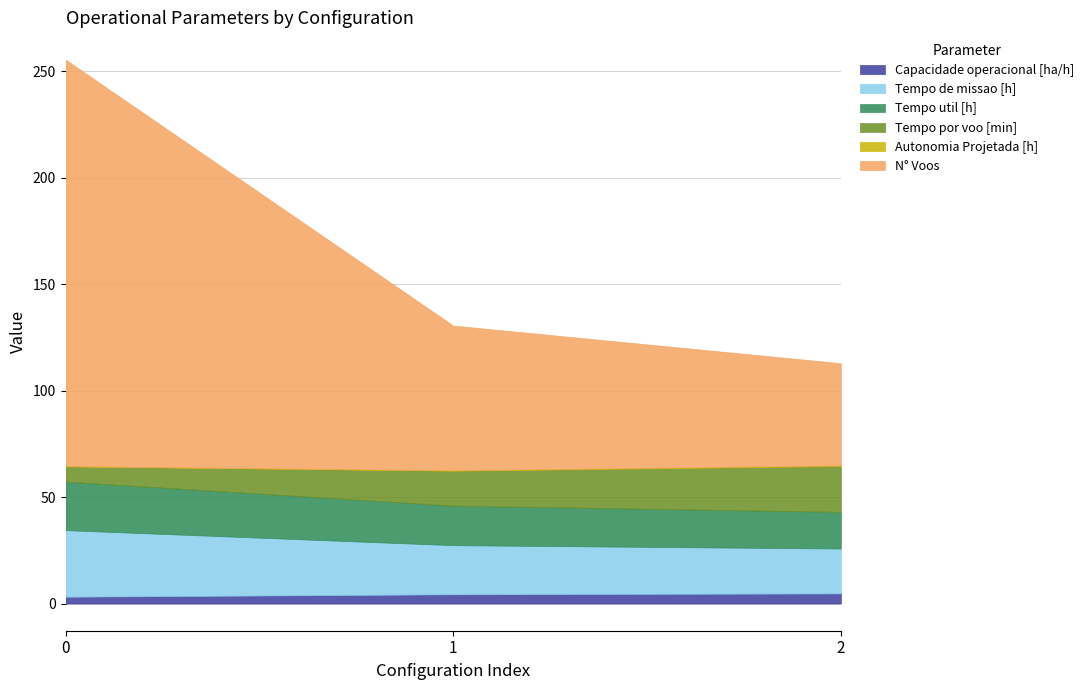

Between 1 and 0, which is larger?

1